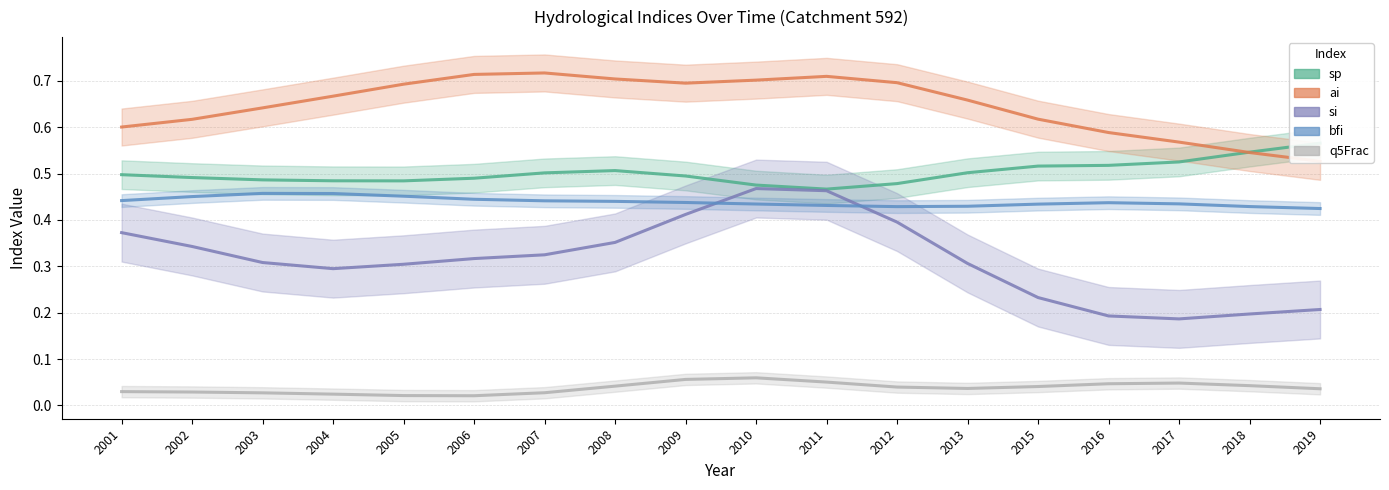

True or false: sp and si cross at least once.

False